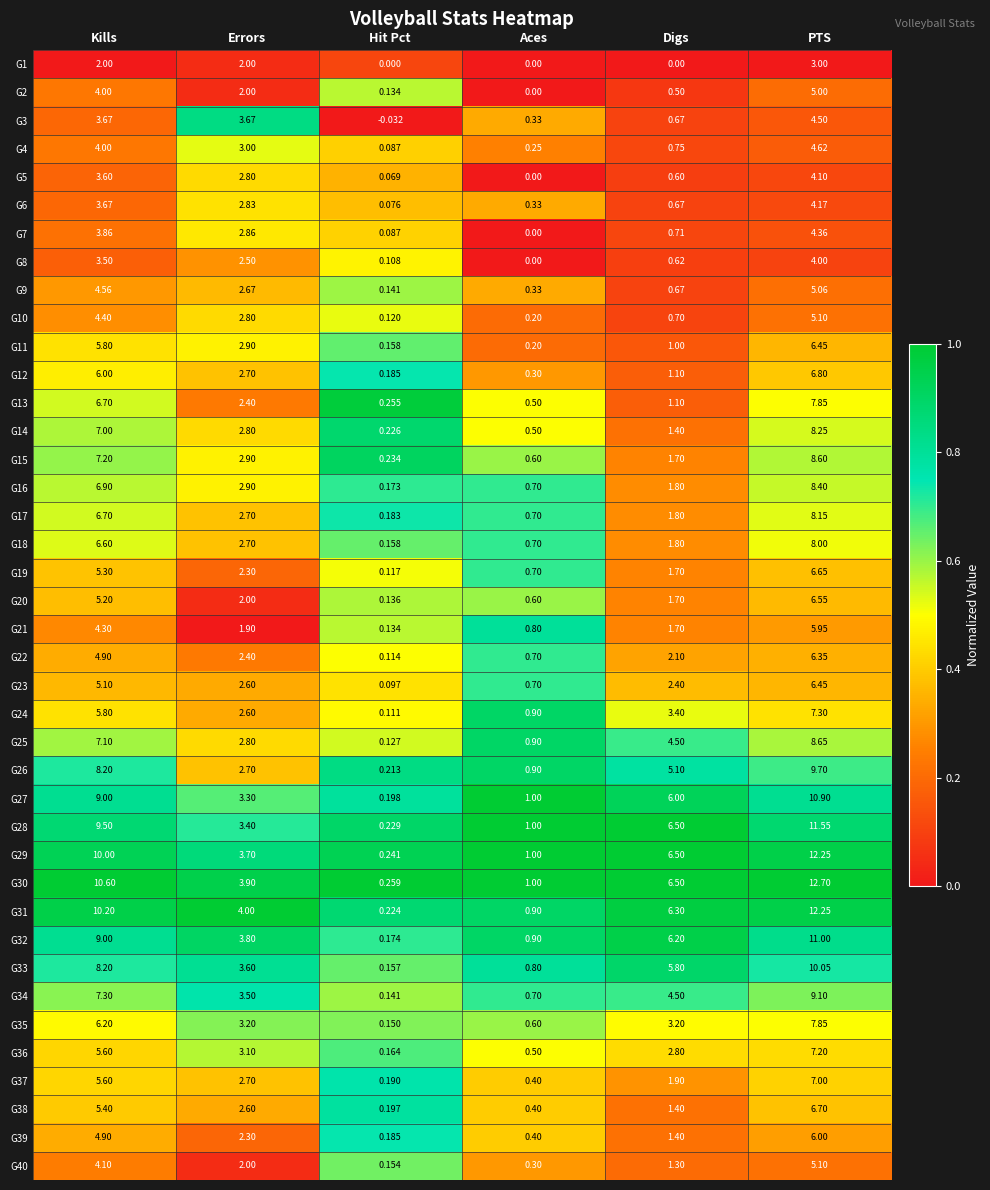

At how many categories does at least one series exceed 0?

6